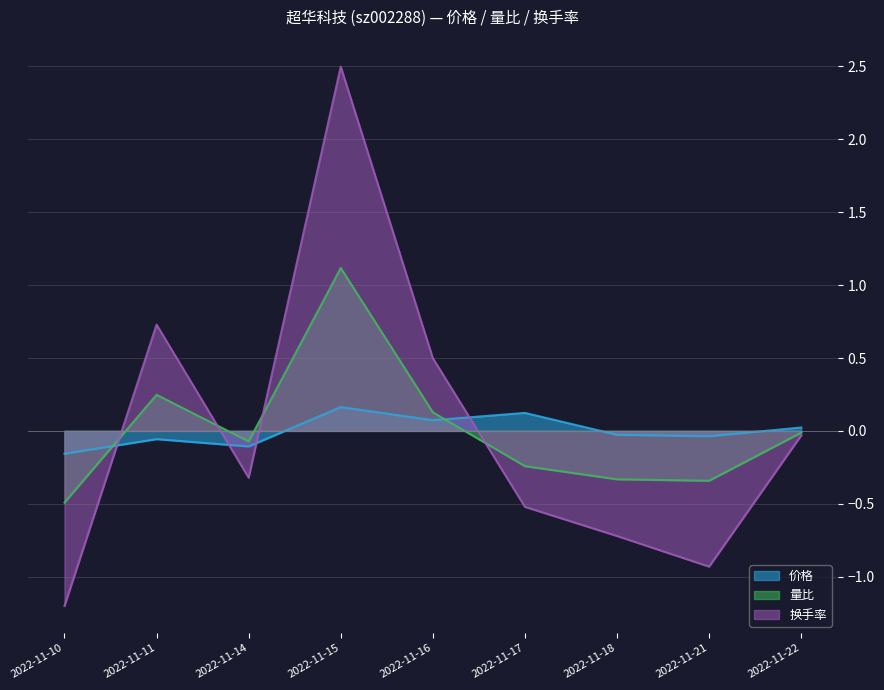

True or false: 量比 and 价格 cross at least once.

True